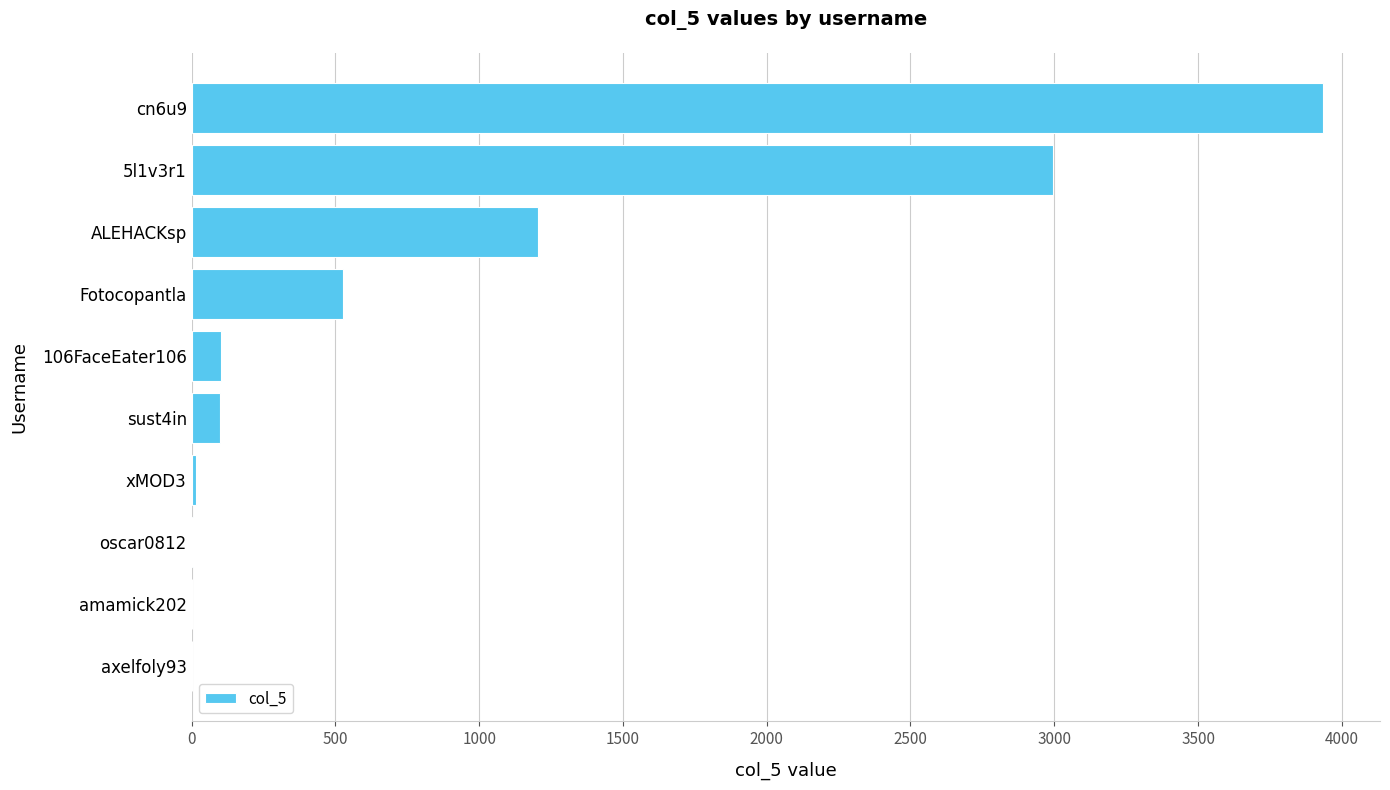

Which category has the highest value across all series?

cn6u9